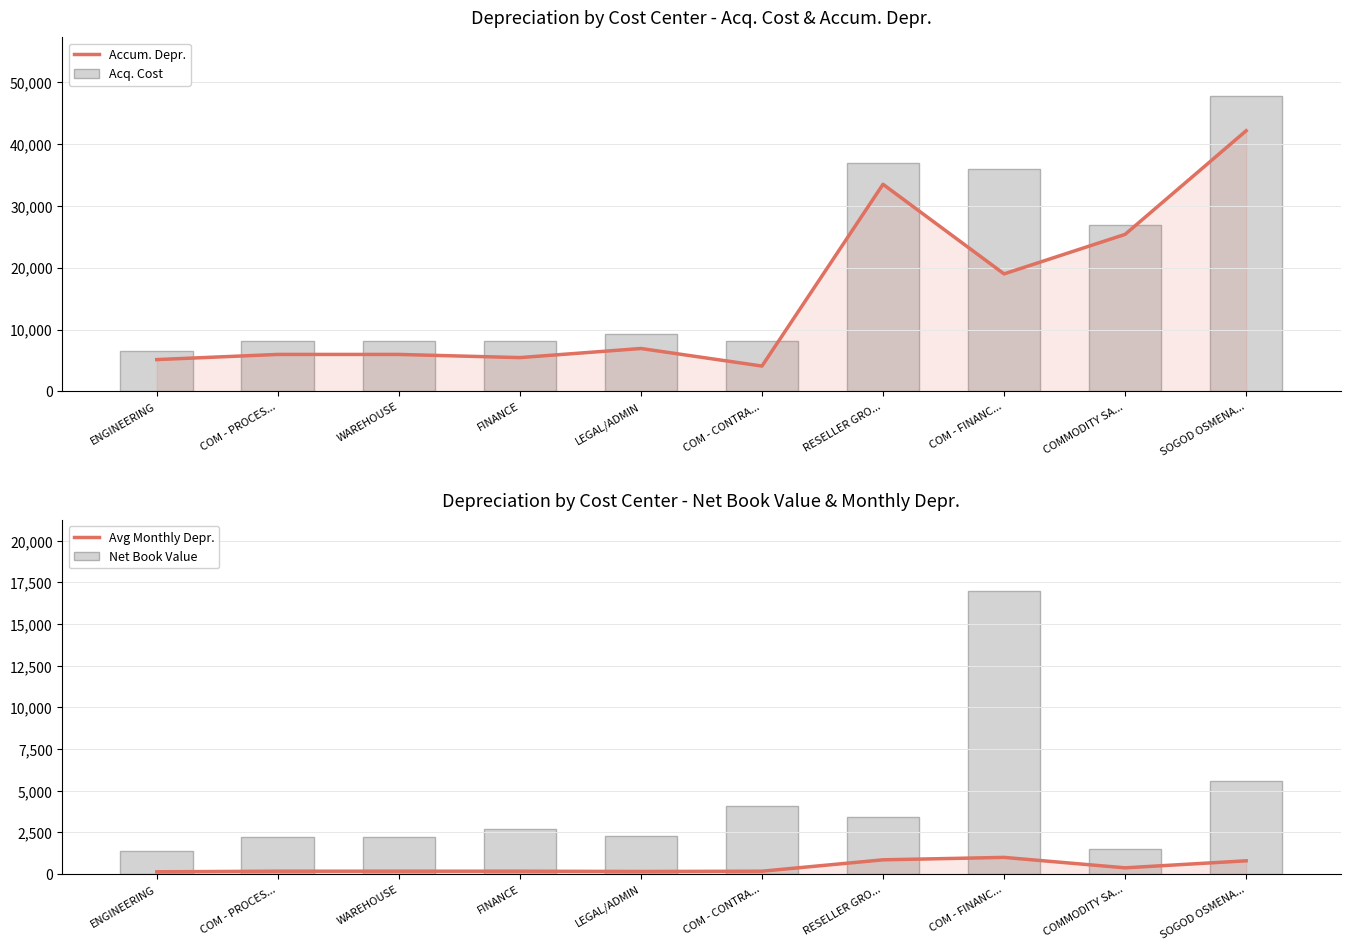

Rank the series by their maximum value, from lowest to highest.

Avg Monthly Depr., Net Book Value, Accum. Depr., Acq. Cost